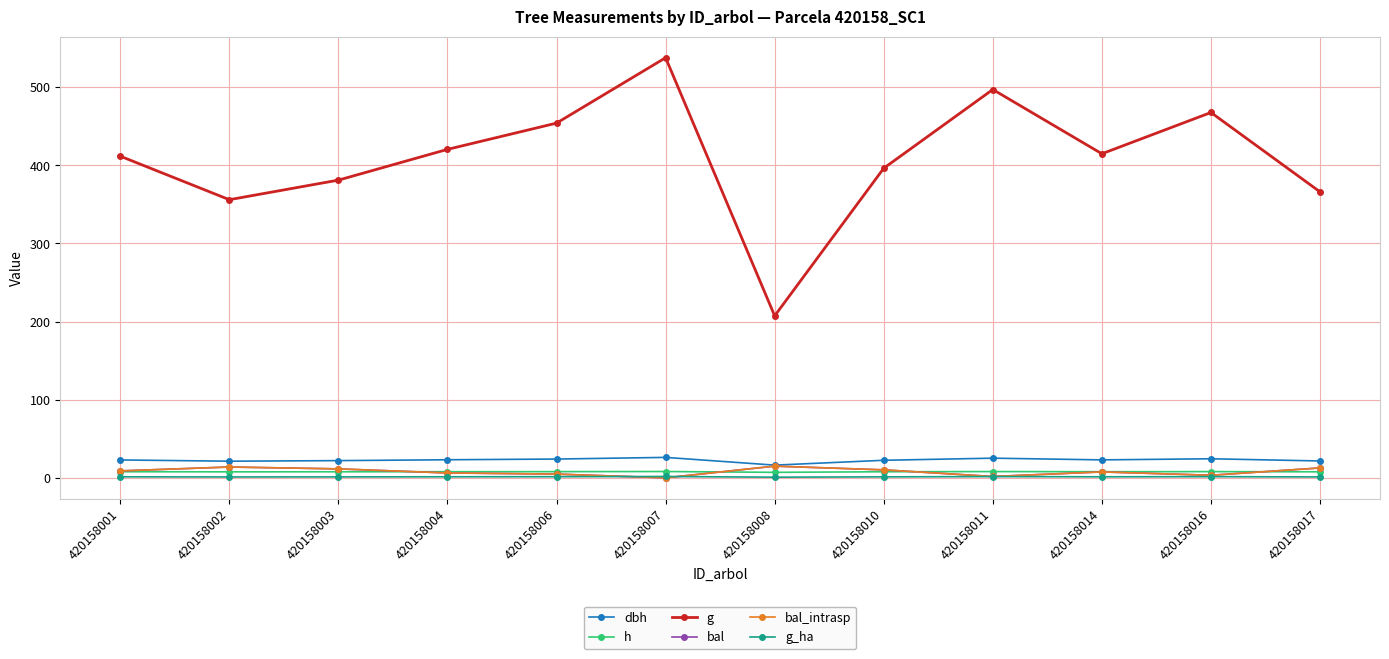

Is this an area chart (filled region under the line)?

No